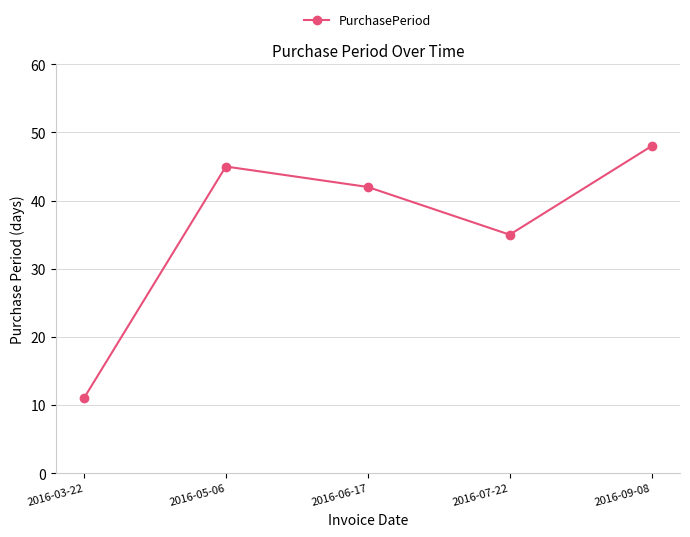

How many lines are shown in the chart?

1